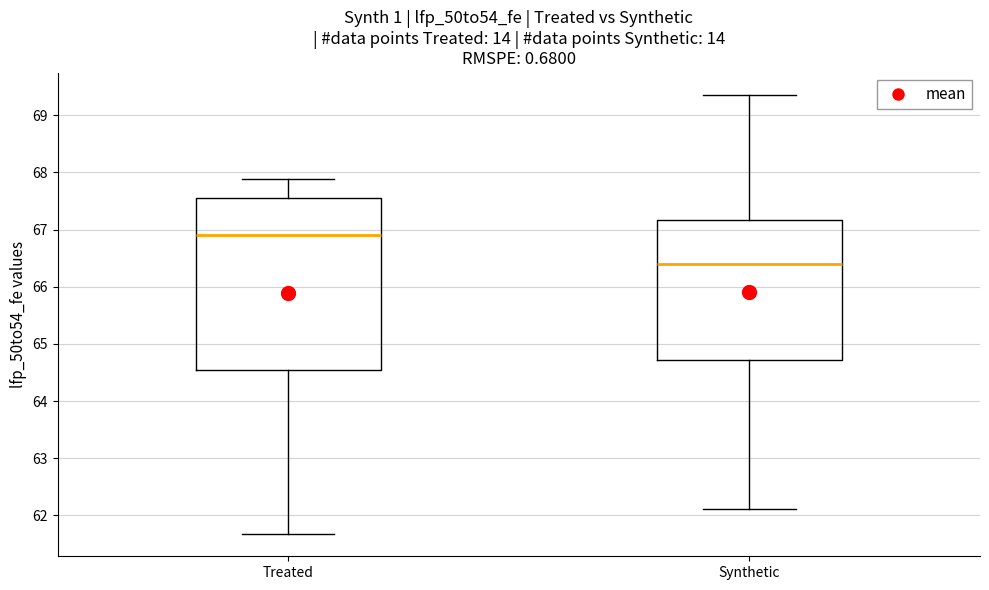

Reading left to right, read every box against the y-axis: the position of its median line, the range the box covers, and the ends of its whiskers. The values are not printed on the chart, so give them approximately, as read against the axis.

Treated: median 66.9, box 64.5 to 67.6, whiskers 61.7 to 67.9
Synthetic: median 66.4, box 64.7 to 67.2, whiskers 62.1 to 69.4